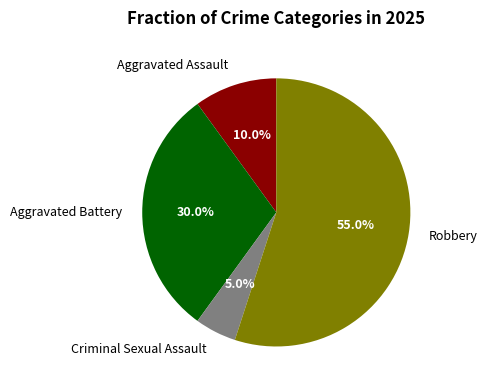

Which slice is the smallest?

Criminal Sexual Assault